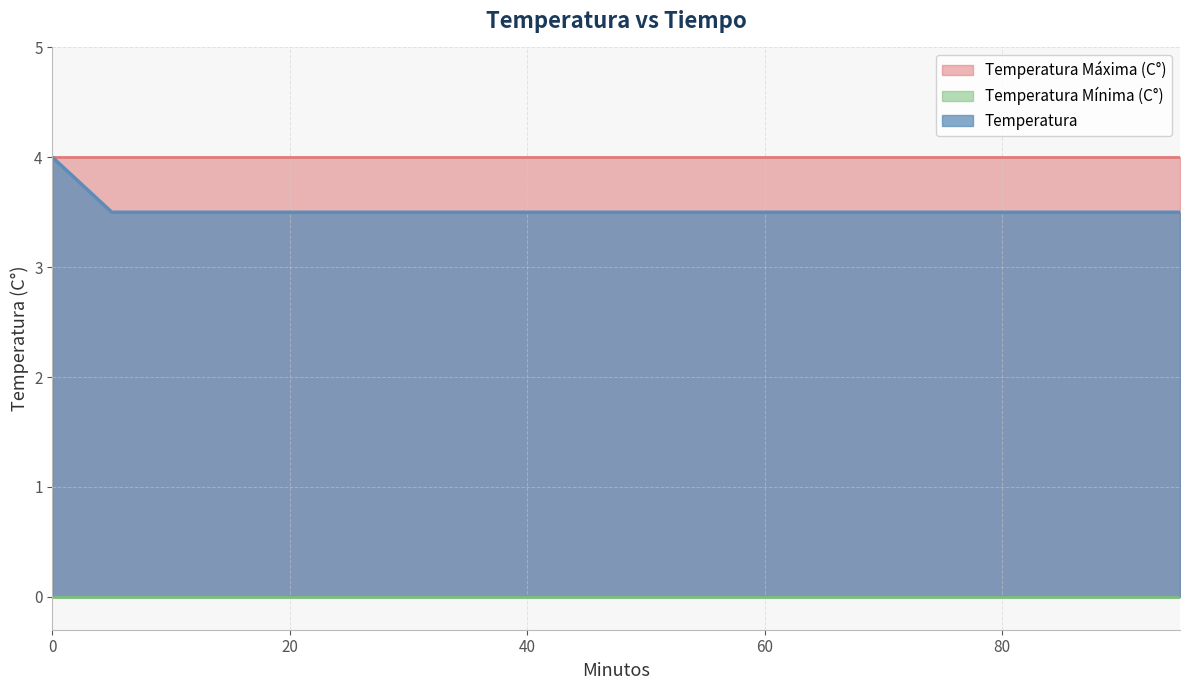

Is the value of Temperatura Minima (C) at 10 greater than the value of Temperatura at 85?

No